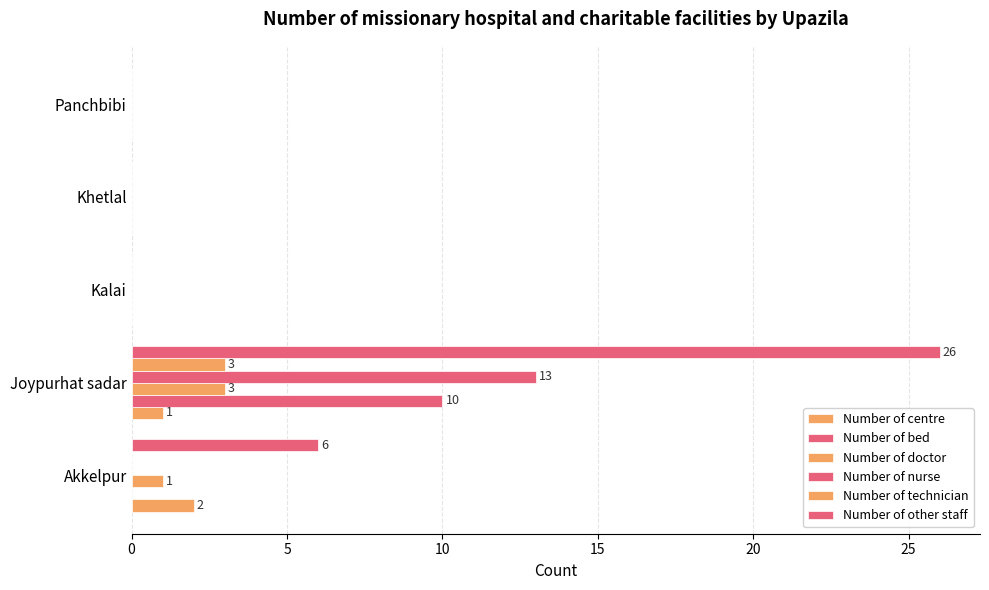

How many distinct data groups are displayed?

6